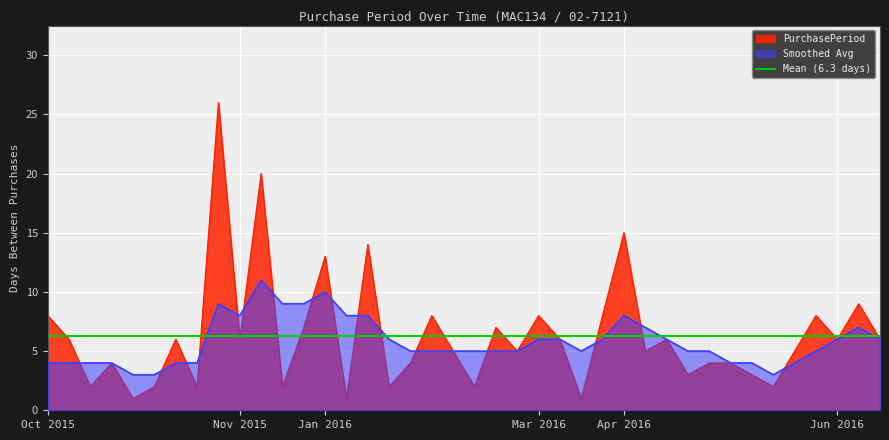

What is the difference between the maximum and minimum values in the PurchasePeriod series?

25